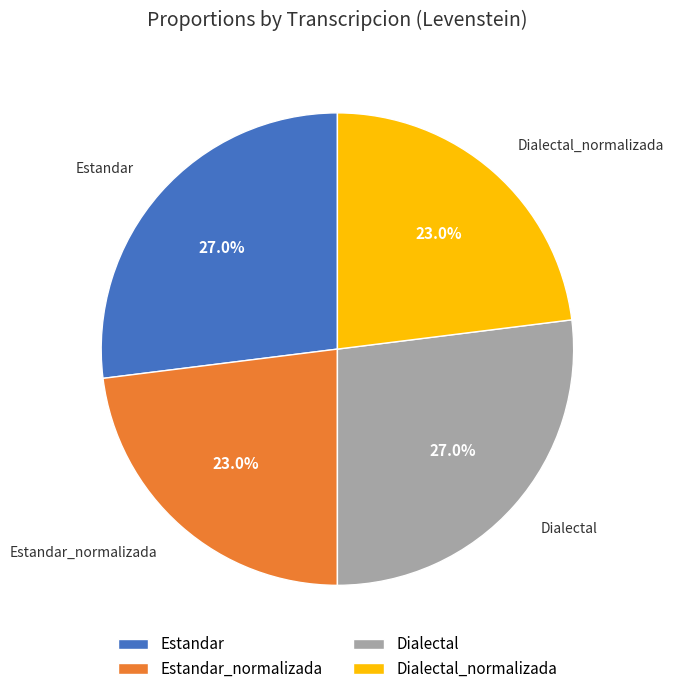

Combined, what portion of the pie is Estandar and Dialectal?

54.0%